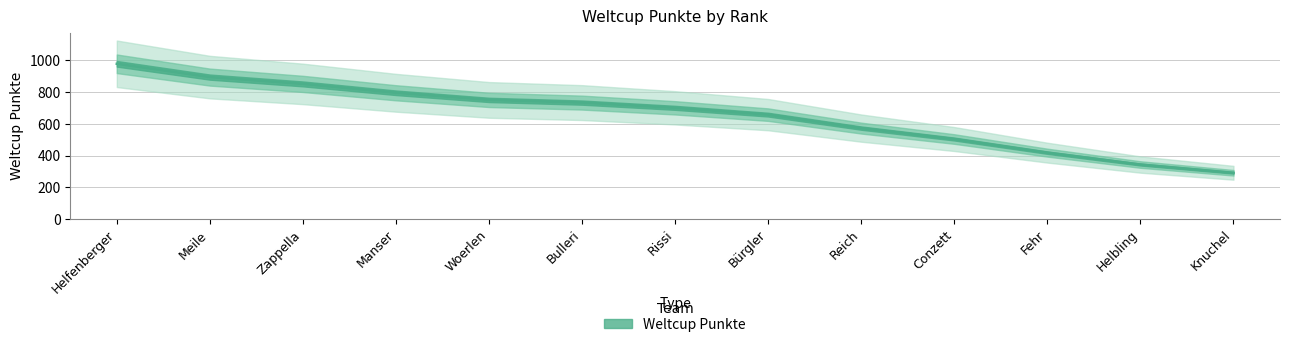

Does the chart display data point markers on the line(s)?

No